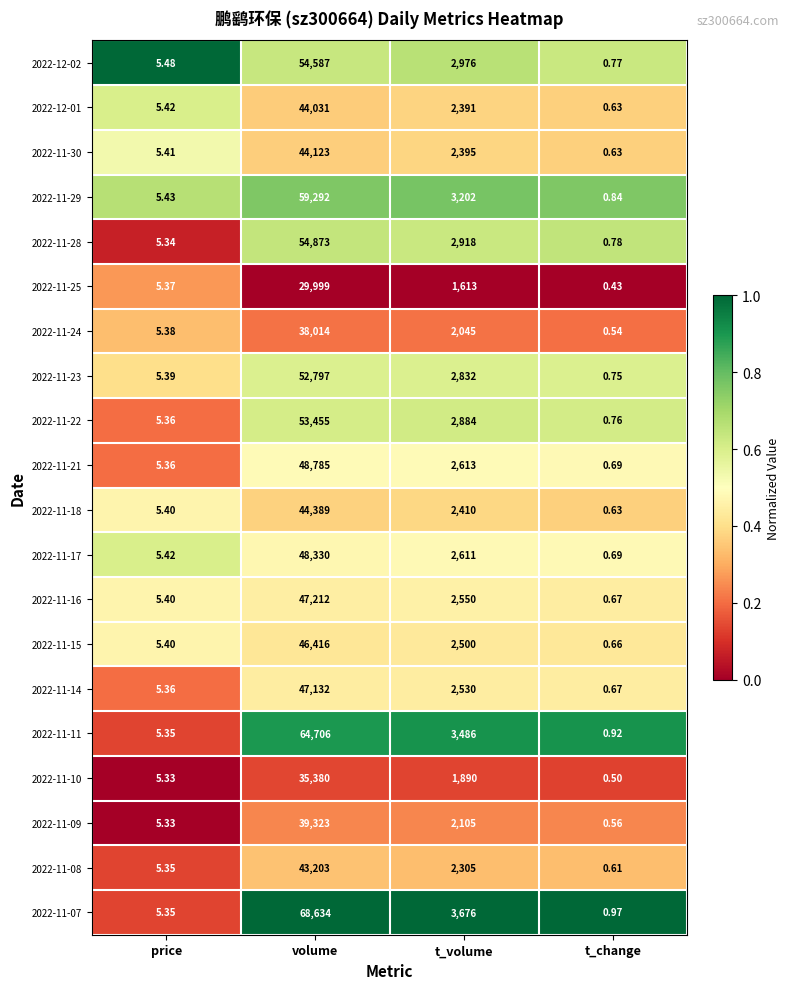

Is the value of 2022-11-08 at t_change greater than the value of 2022-11-21 at t_volume?

No